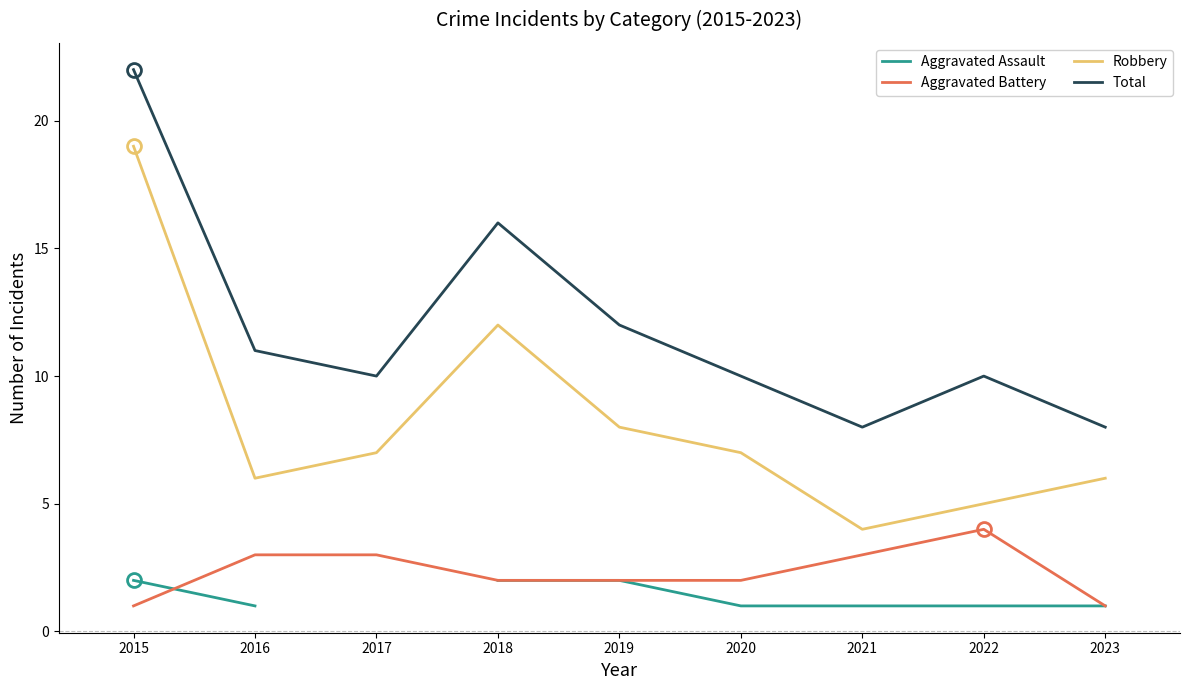

True or false: Aggravated Battery has a value of 1.0 at 2015.

True